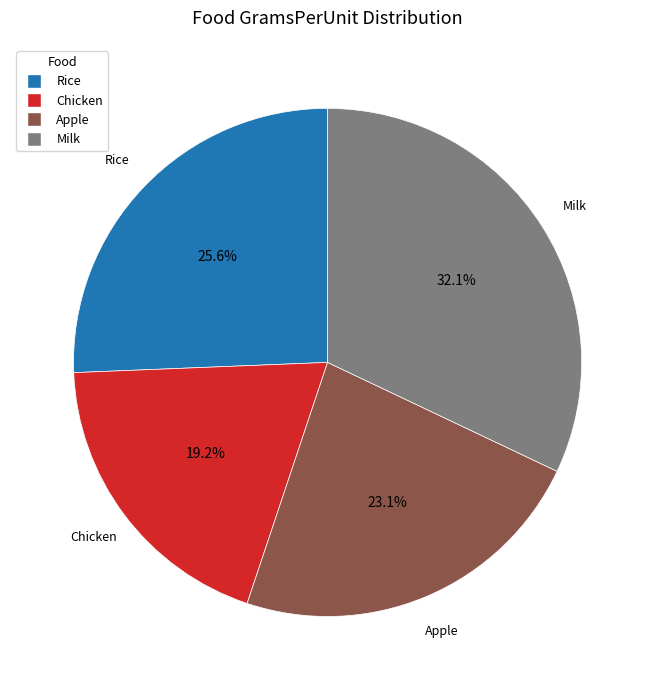

Which slice is the smallest?

Chicken